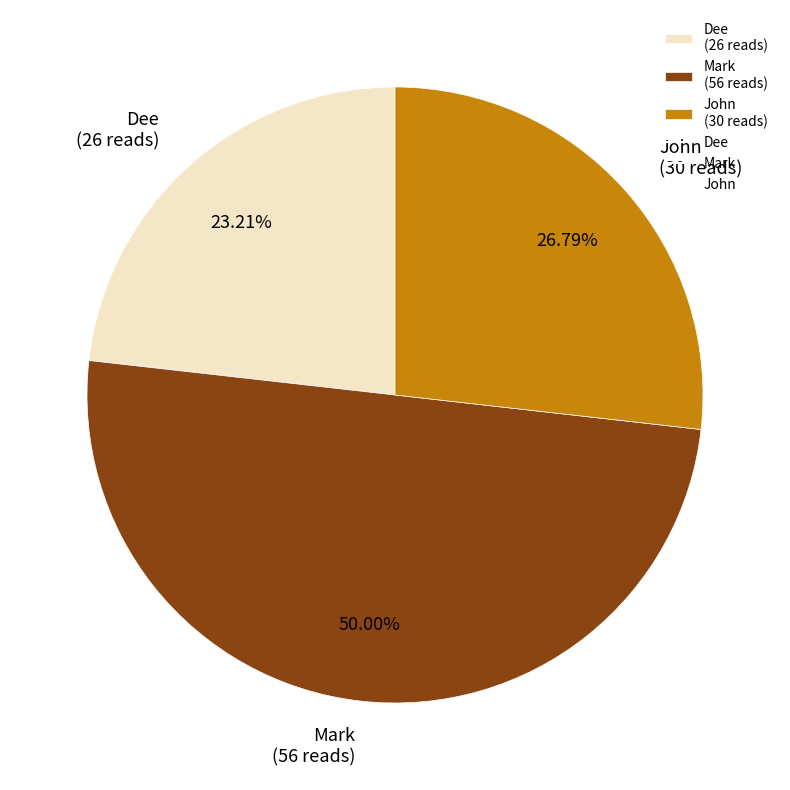

Which has a higher value, Dee (26 reads) or Mark (56 reads)?

Mark (56 reads)